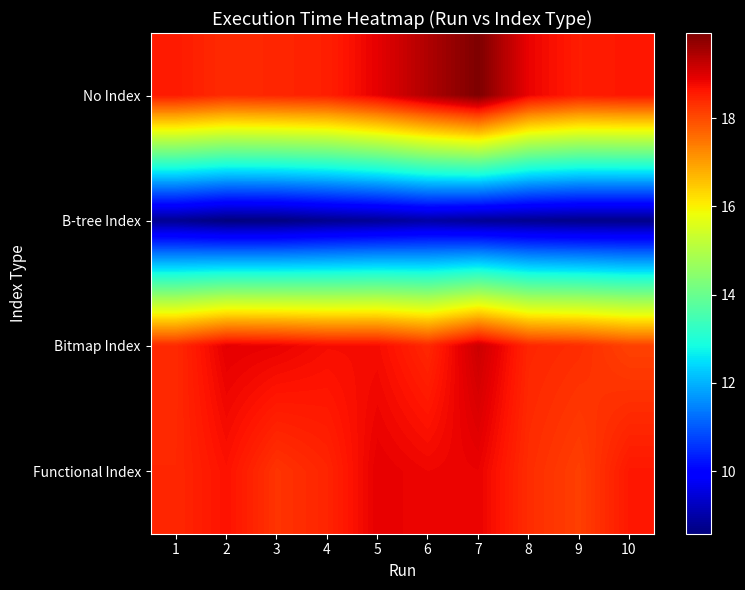

What is the minimum value shown in the chart?

8.6